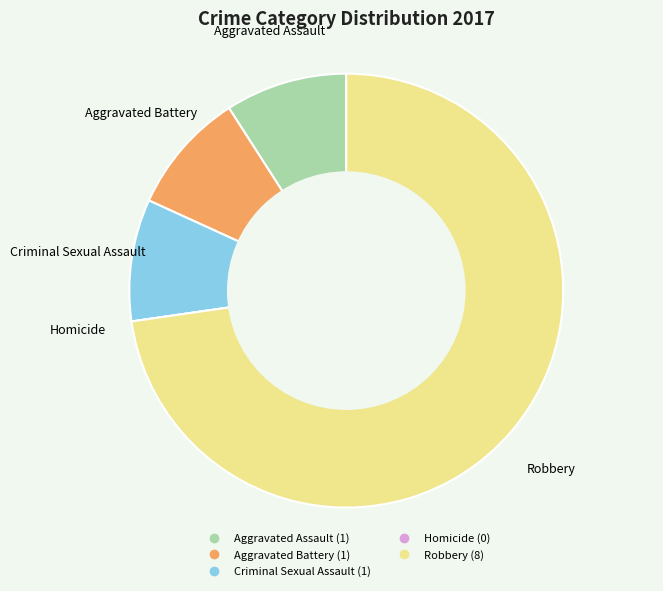

Which category has the biggest portion of the pie?

Robbery